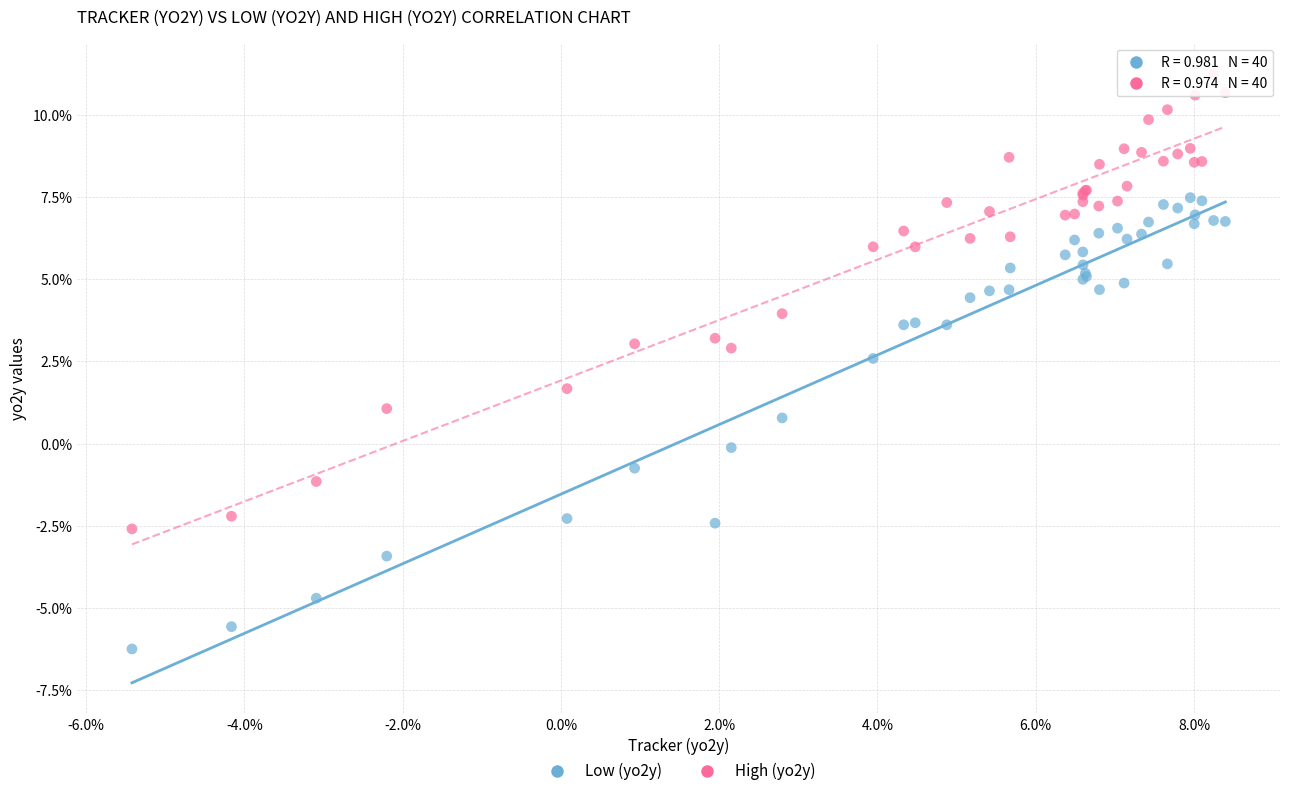

Which series reaches the minimum Y coordinate?

Low (yo2y)